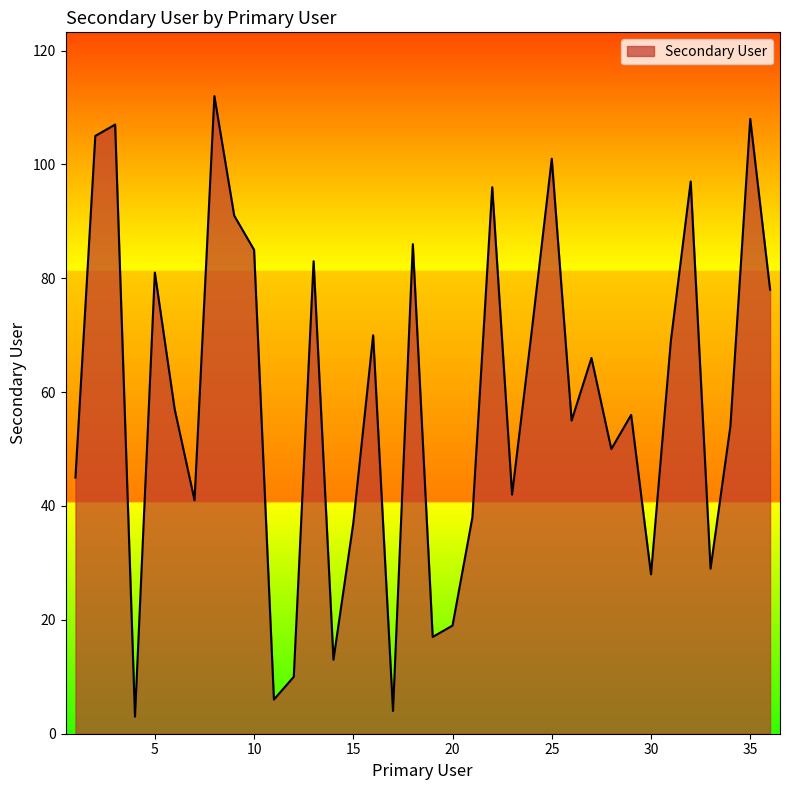

What is the maximum value shown in the chart?

112